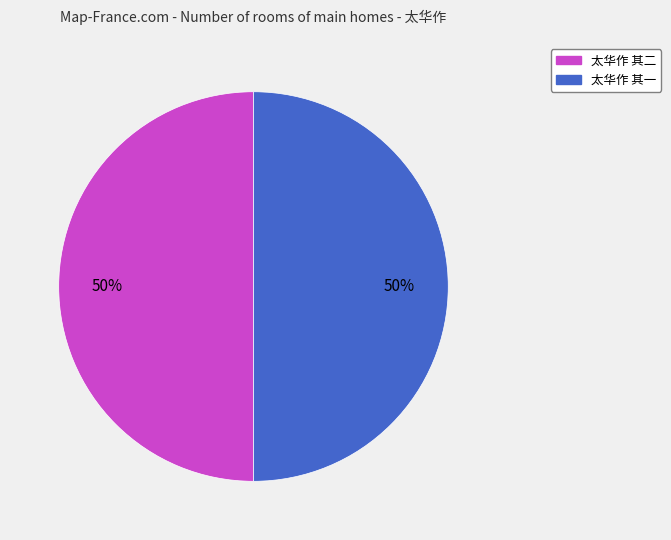

The 太华作 其二 slice represents 40% of the pie. True or false?

False